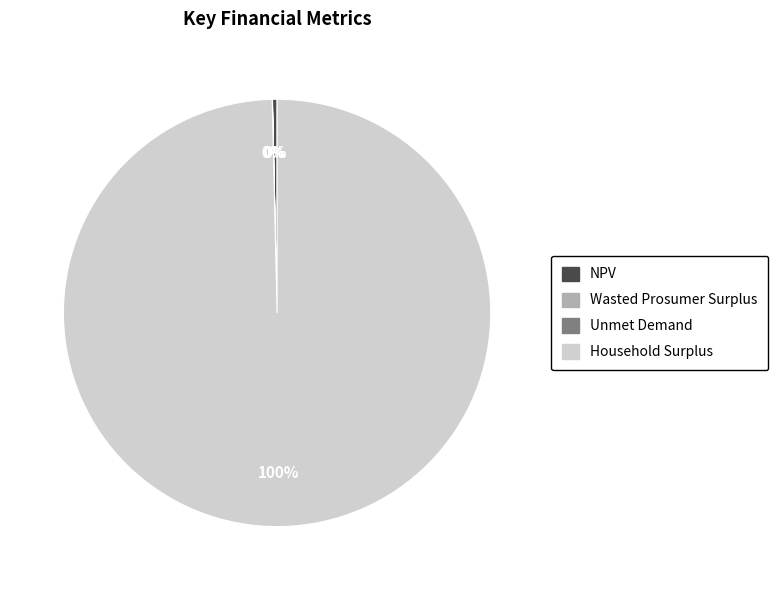

Which category has the biggest portion of the pie?

Household Surplus